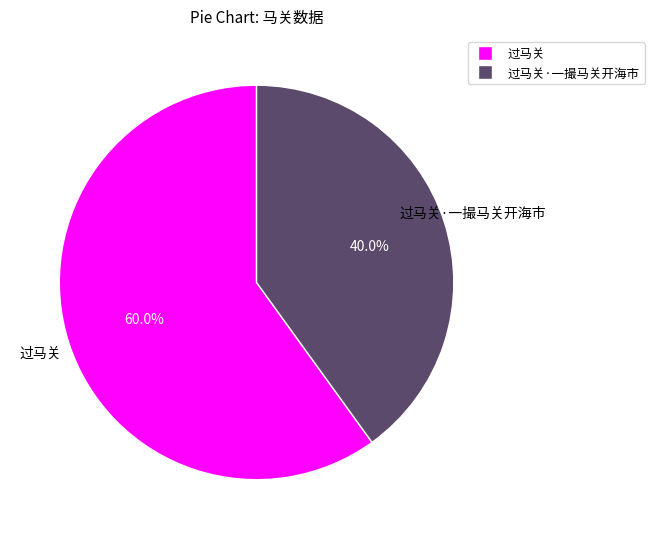

Does any single category account for the majority?

Yes